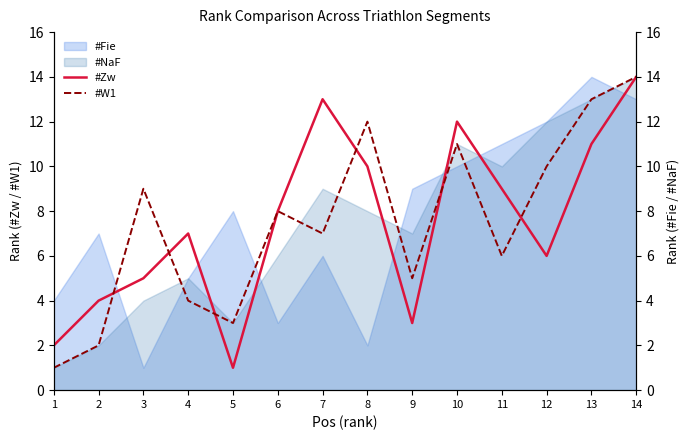

At which category does the chart reach its peak across all series?

14